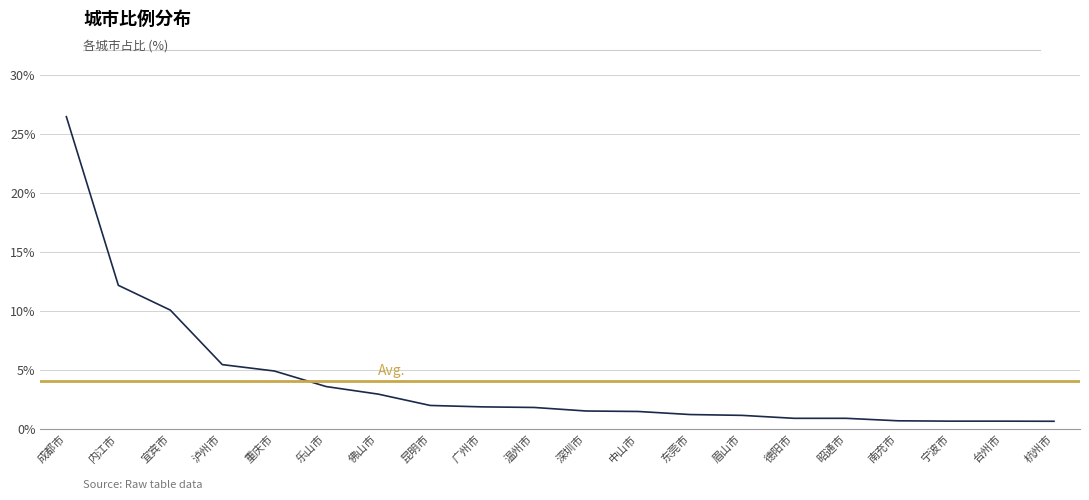

What is the label of the 19th point from the left?

台州市